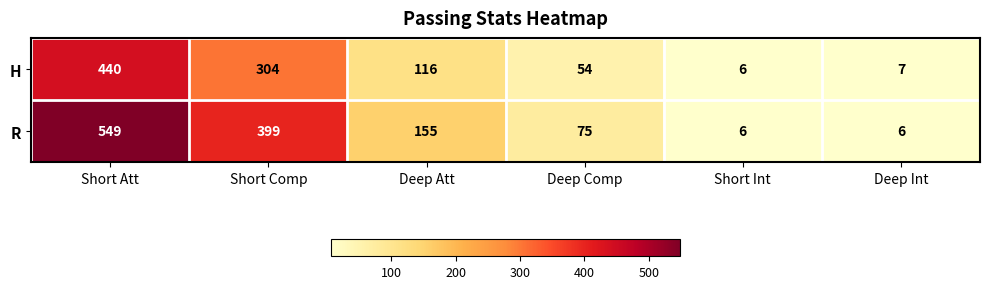

Rank the series at Short Att from highest to lowest value.

R, H